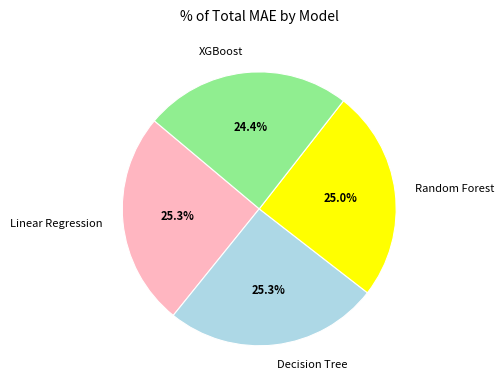

To the nearest percent, what is the difference between the largest and smallest slice percentages?

1%